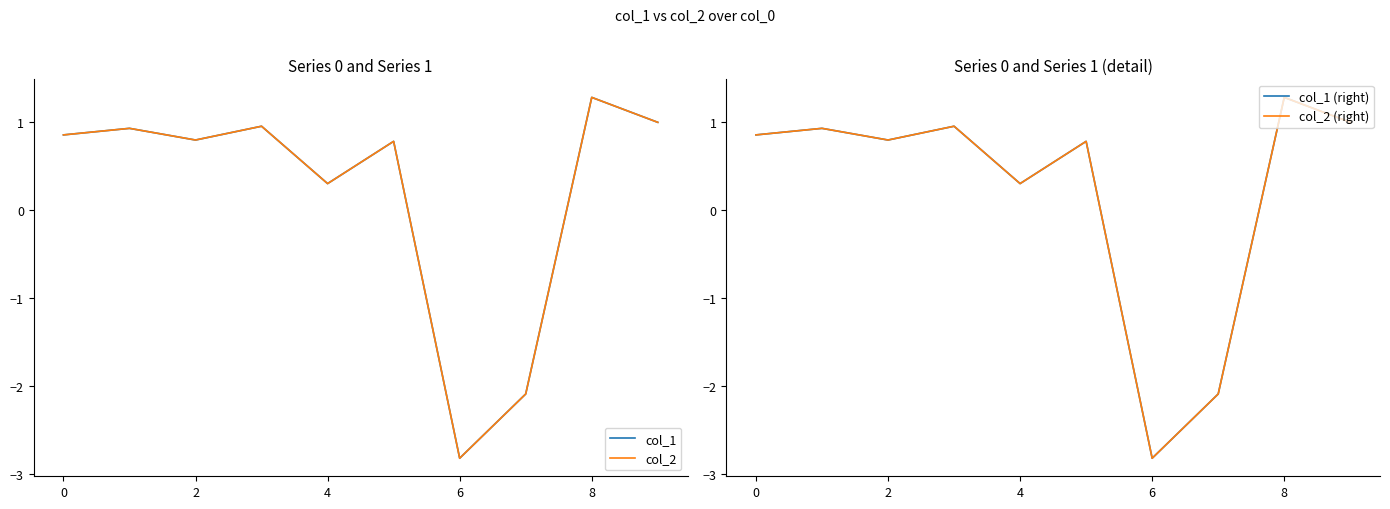

True or false: col_1 and col_1 (right) intersect in this chart.

False